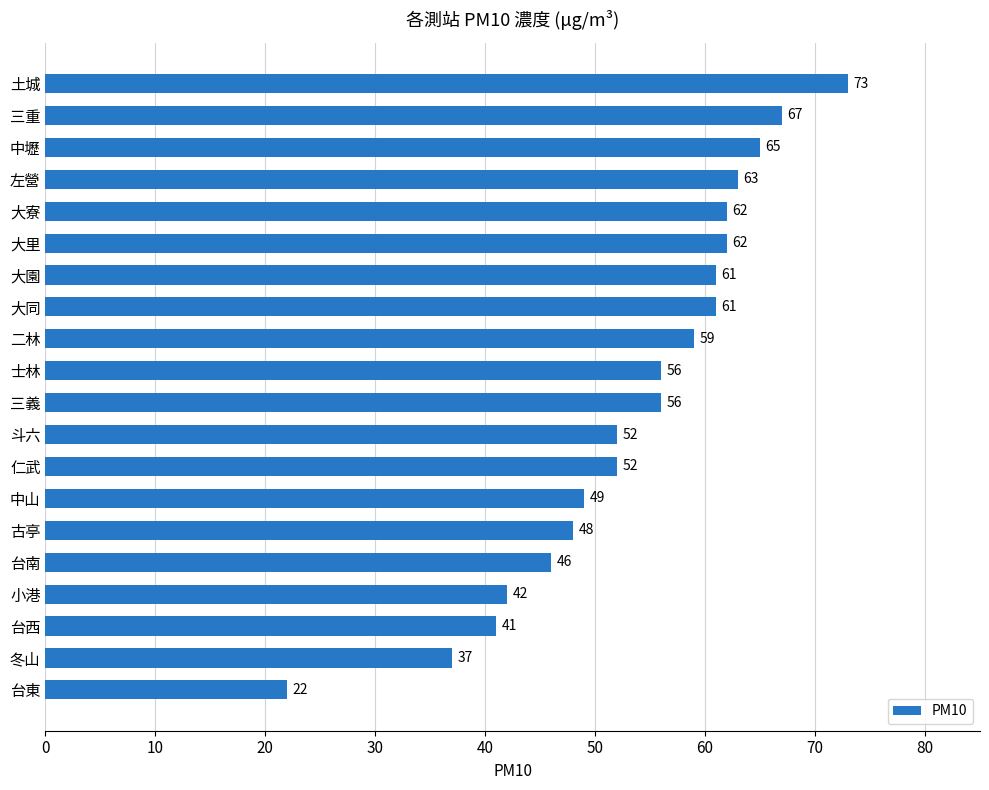

At which label is the value closest to 47?

台南